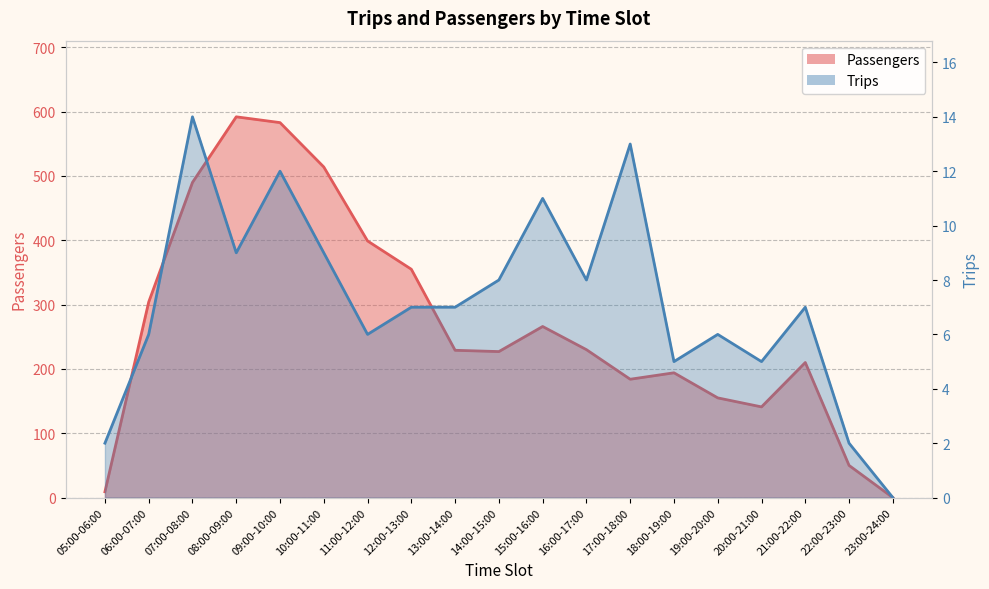

What are all the series names shown in the legend?

Passengers, Trips